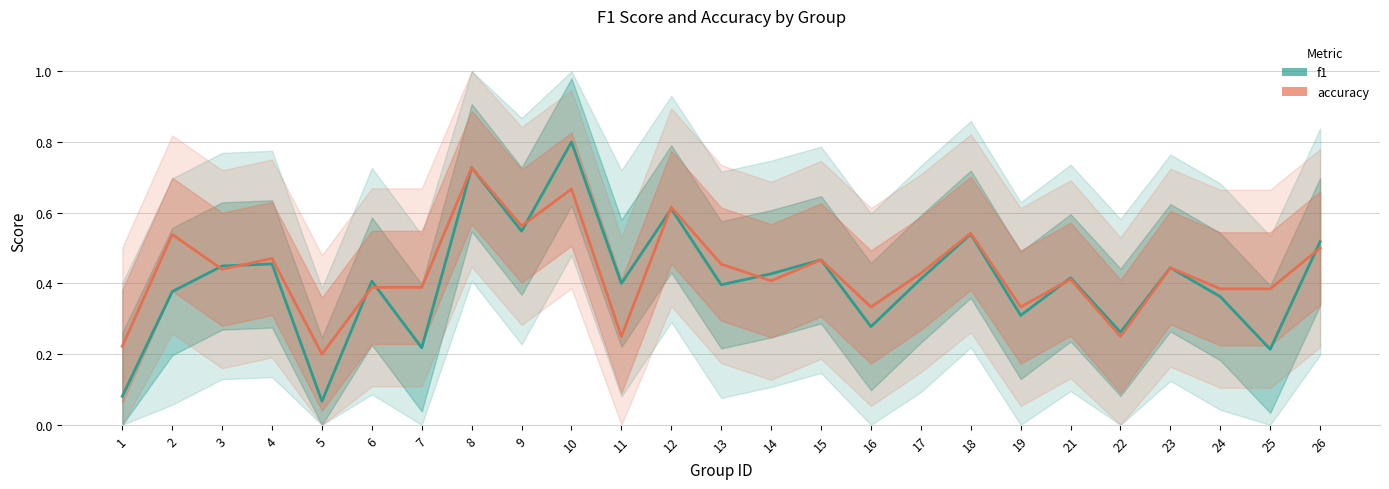

Where do f1 and accuracy first cross each other?

2 and 3